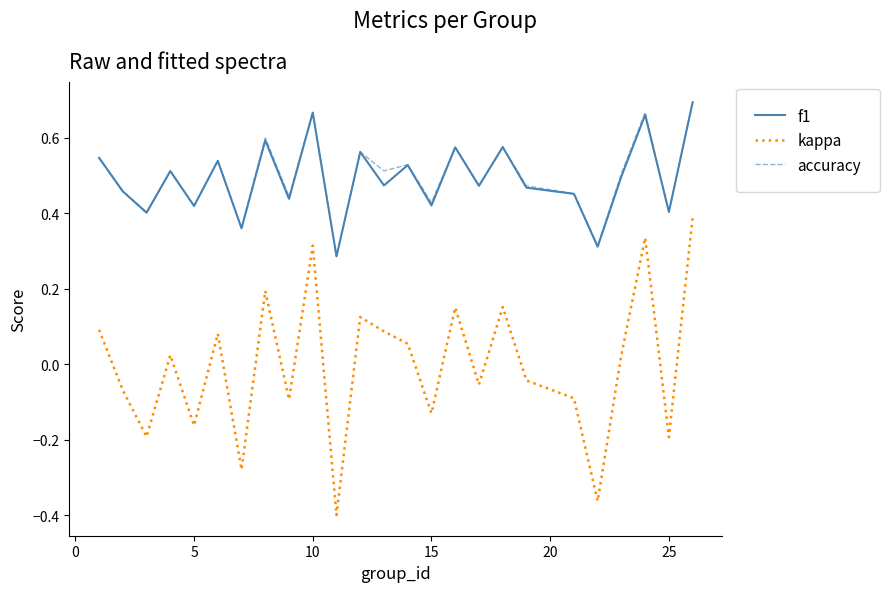

True or false: kappa and accuracy cross at least once.

False